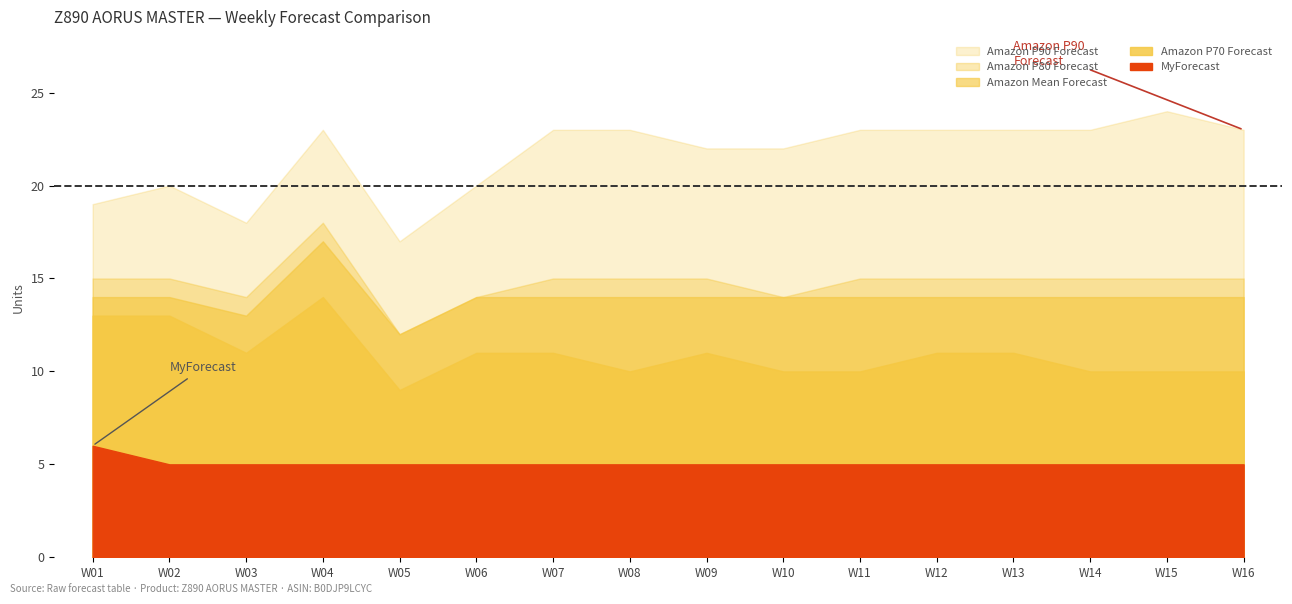

List the series in order of their peak value, lowest first.

MyForecast, Amazon P70 Forecast, Amazon Mean Forecast, Amazon P80 Forecast, Amazon P90 Forecast